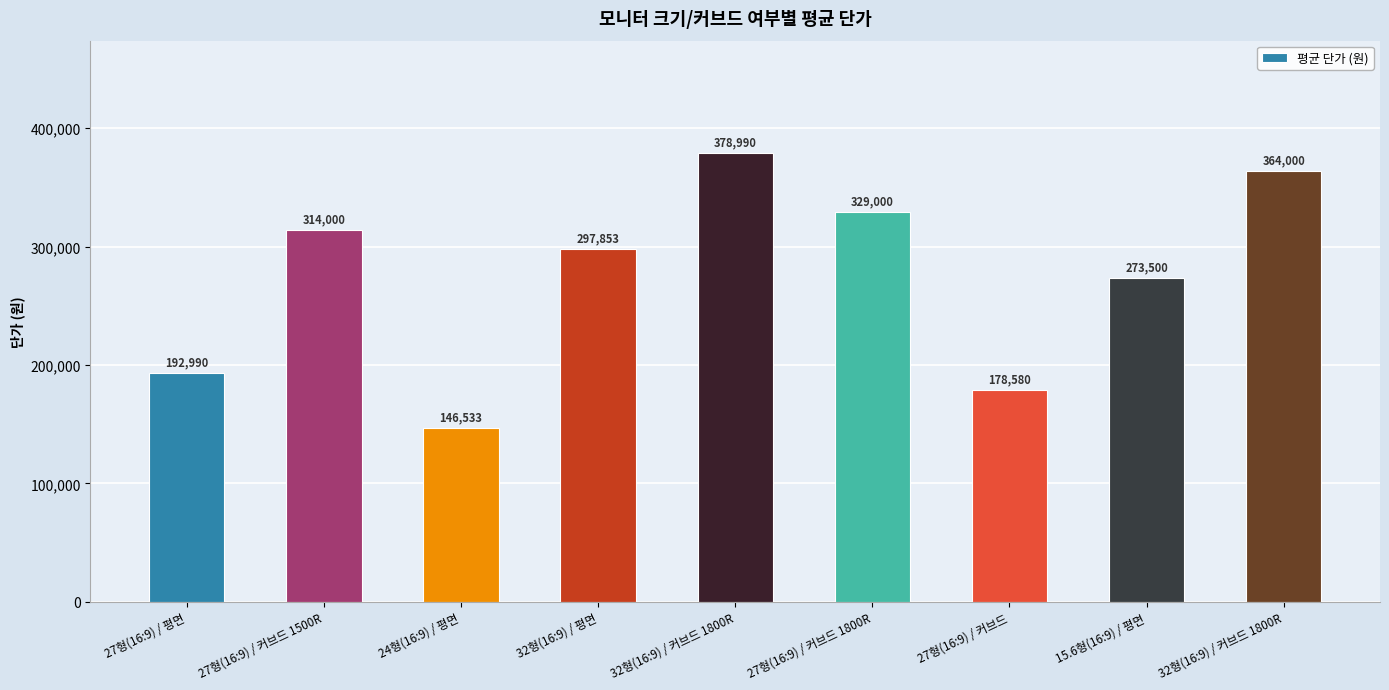

Between 24형(16:9) / 평면 and 32형(16:9) / 커브드 1800R, which is larger?

32형(16:9) / 커브드 1800R